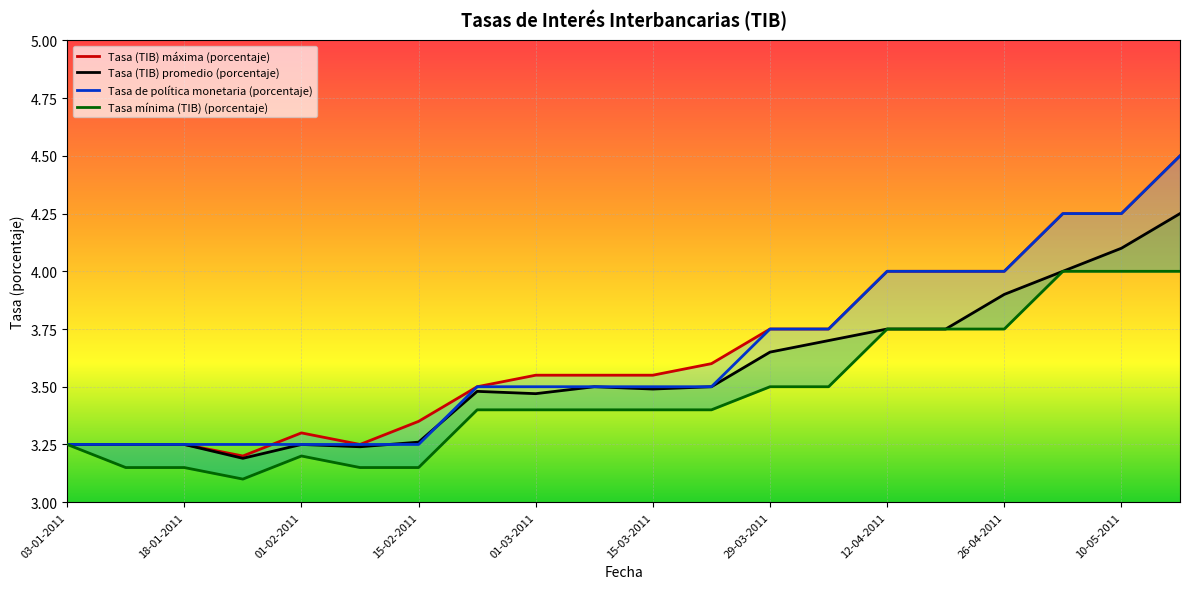

How many interior local peaks does the Tasa (TIB) máxima (porcentaje) series have?

1